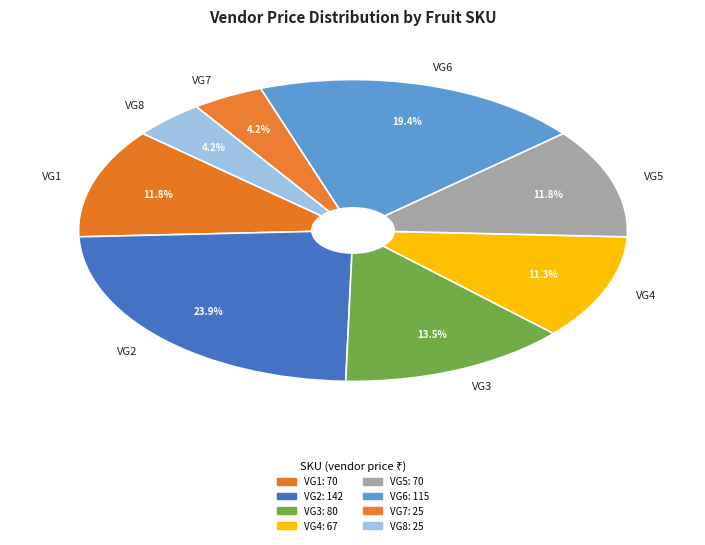

What is the largest slice in the pie chart?

VG2